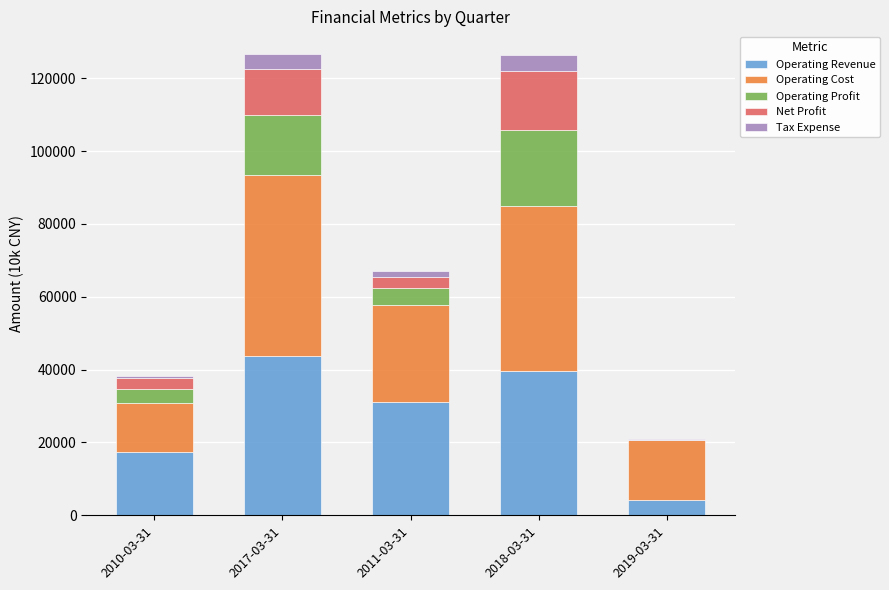

What are all the series names shown in the legend?

Operating Revenue, Operating Cost, Operating Profit, Net Profit, Tax Expense